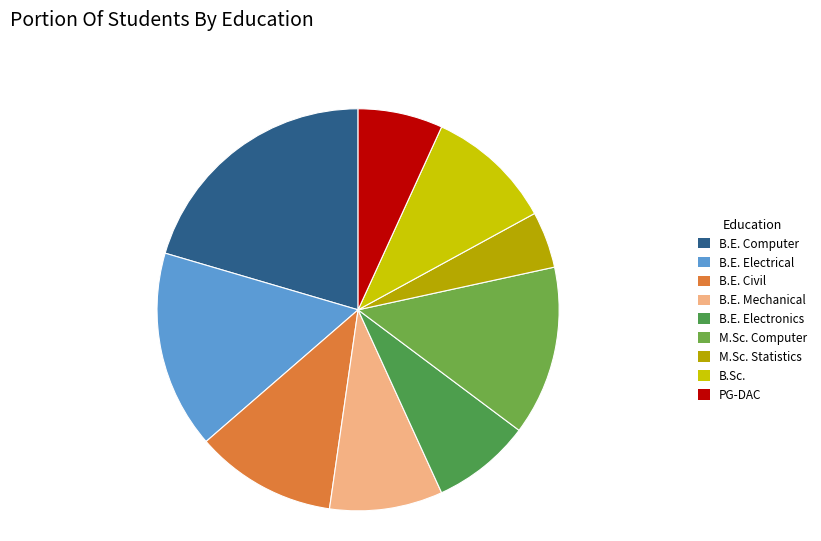

Rank the categories by value from highest to lowest.

B.E. Computer, B.E. Electrical, M.Sc. Computer, B.E. Civil, B.Sc., B.E. Mechanical, B.E. Electronics, PG-DAC, M.Sc. Statistics